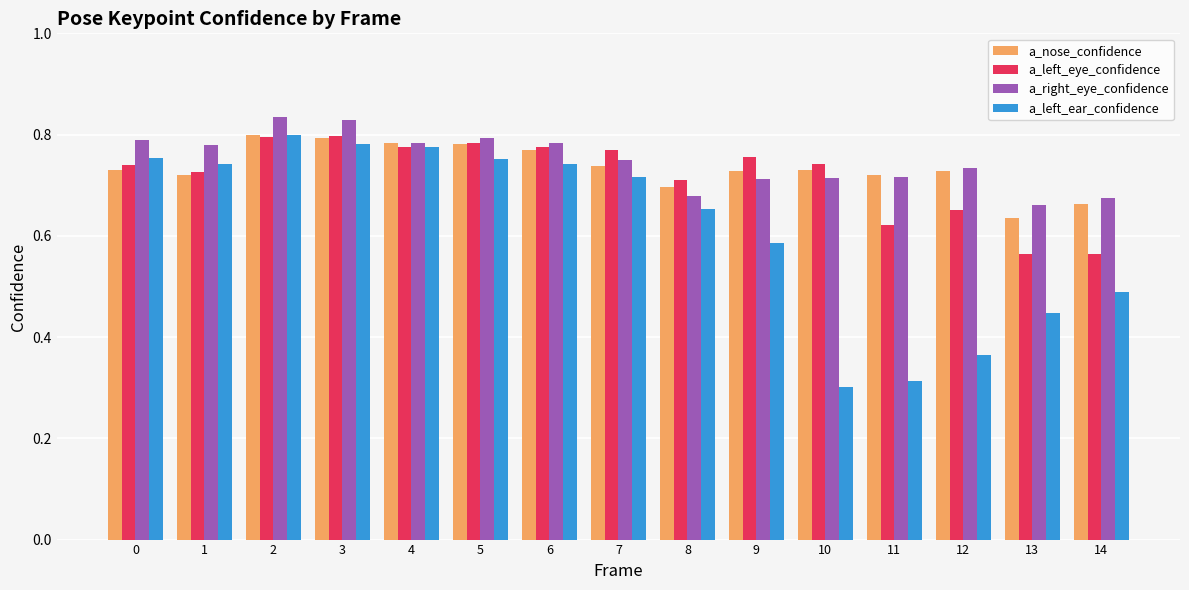

What is the total value across all series at 10?

2.5